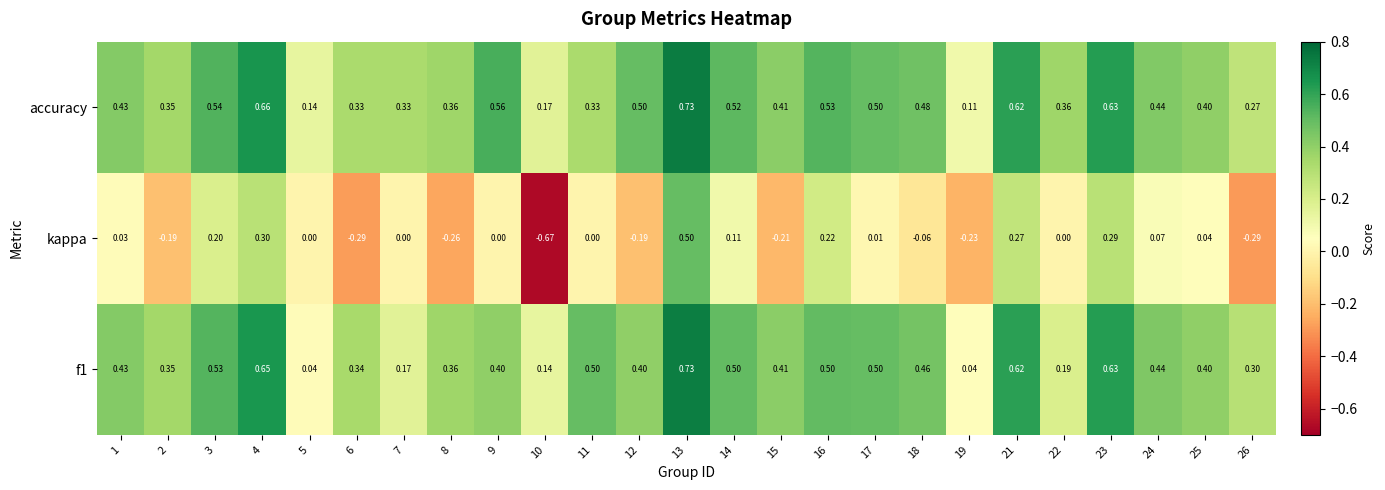

Which series has the widest spread of values?

kappa